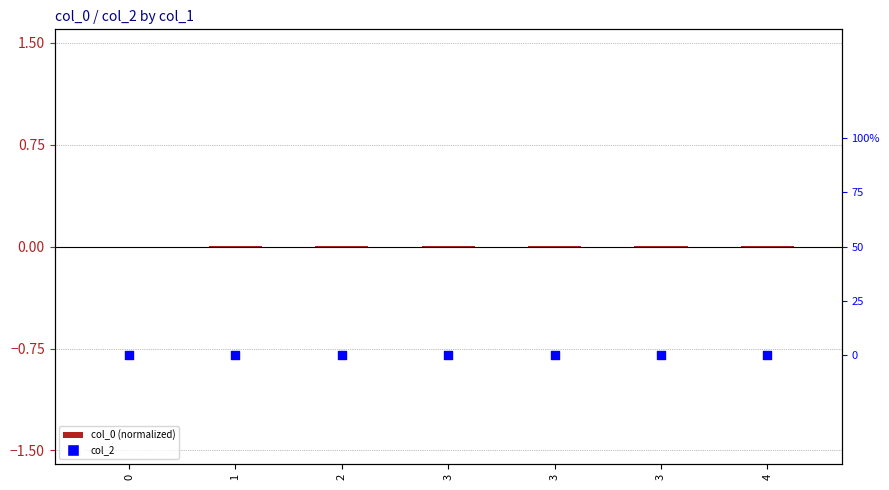

Which series has the largest Y range (max minus min)?

col_0 (normalized)